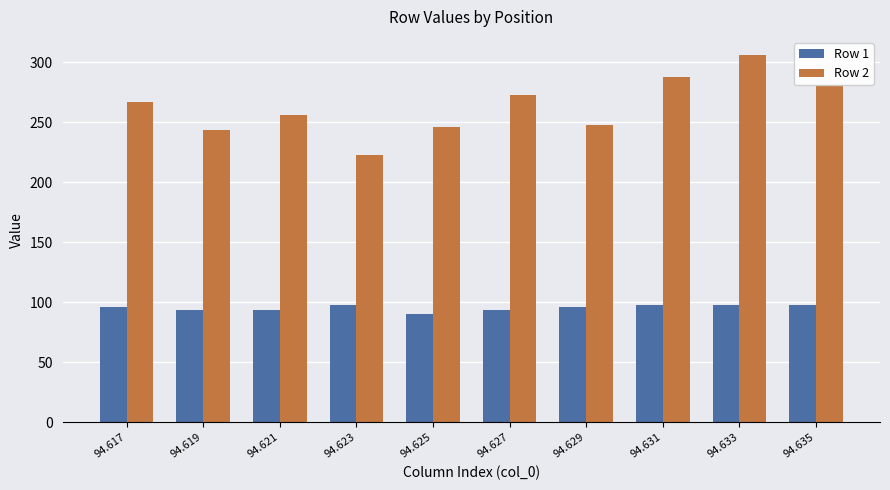

What are all the series names shown in the legend?

Row 1, Row 2